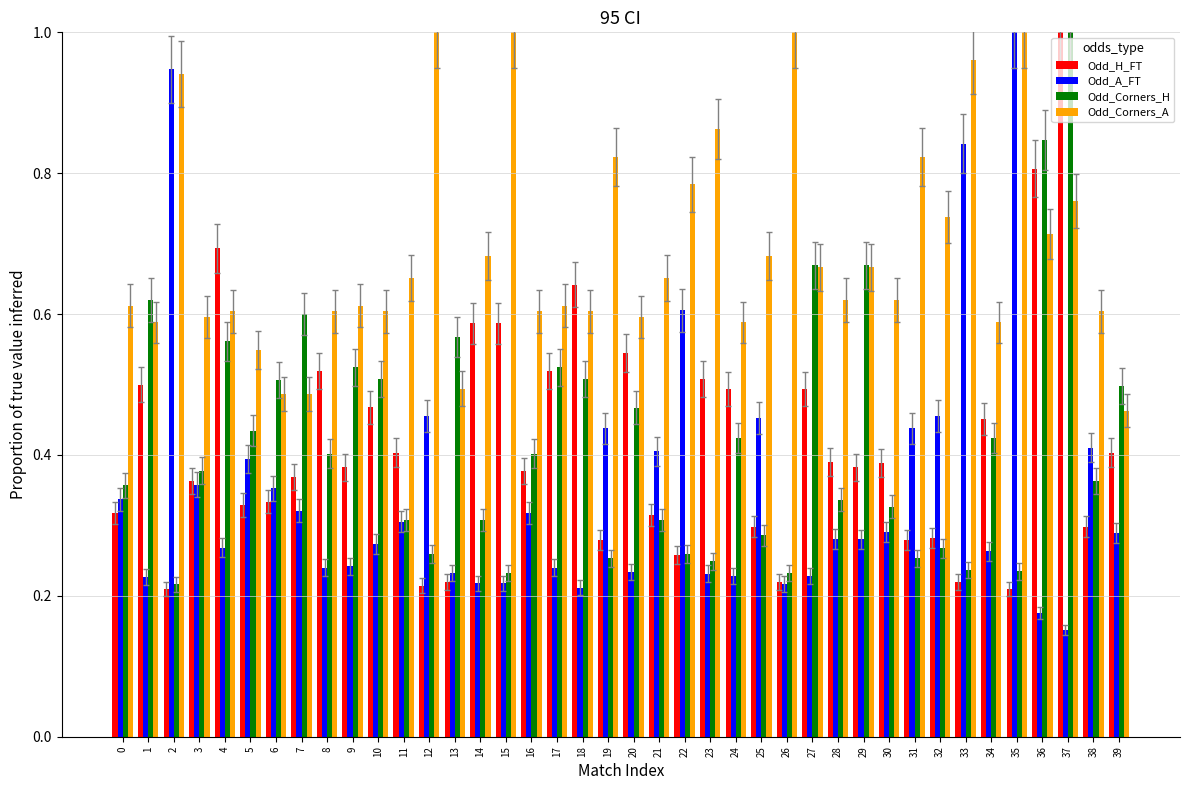

What is the sum of the Odd_Corners_A values at 16 and 14?

1.3